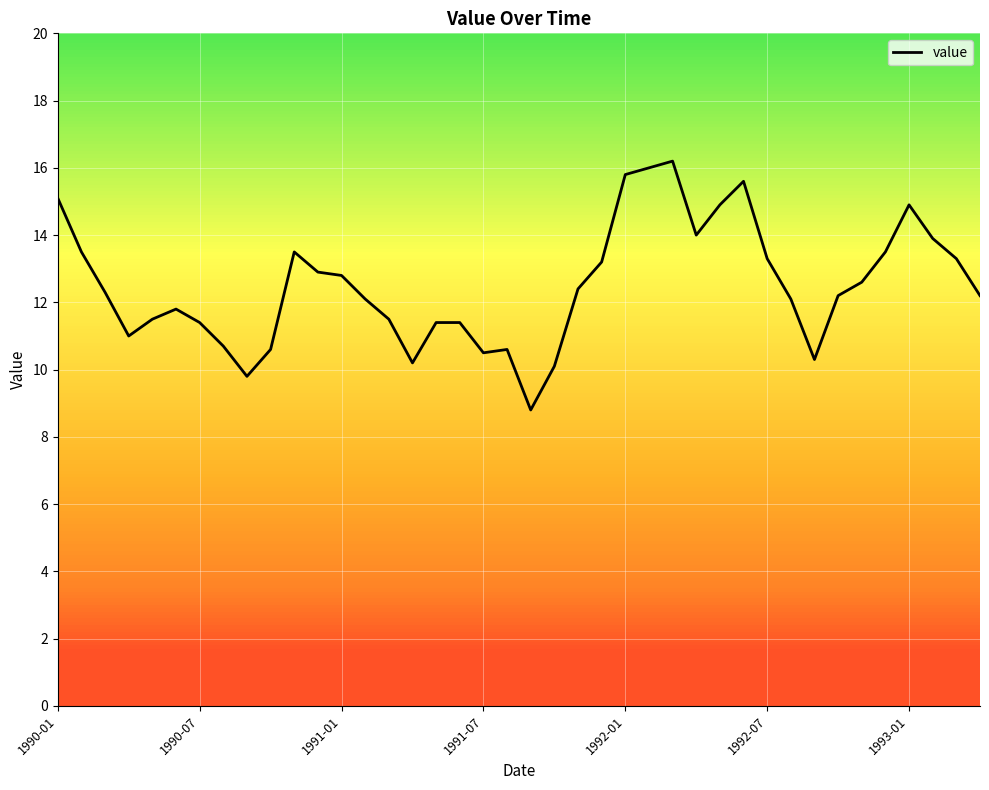

Count the number of data series in this chart.

1